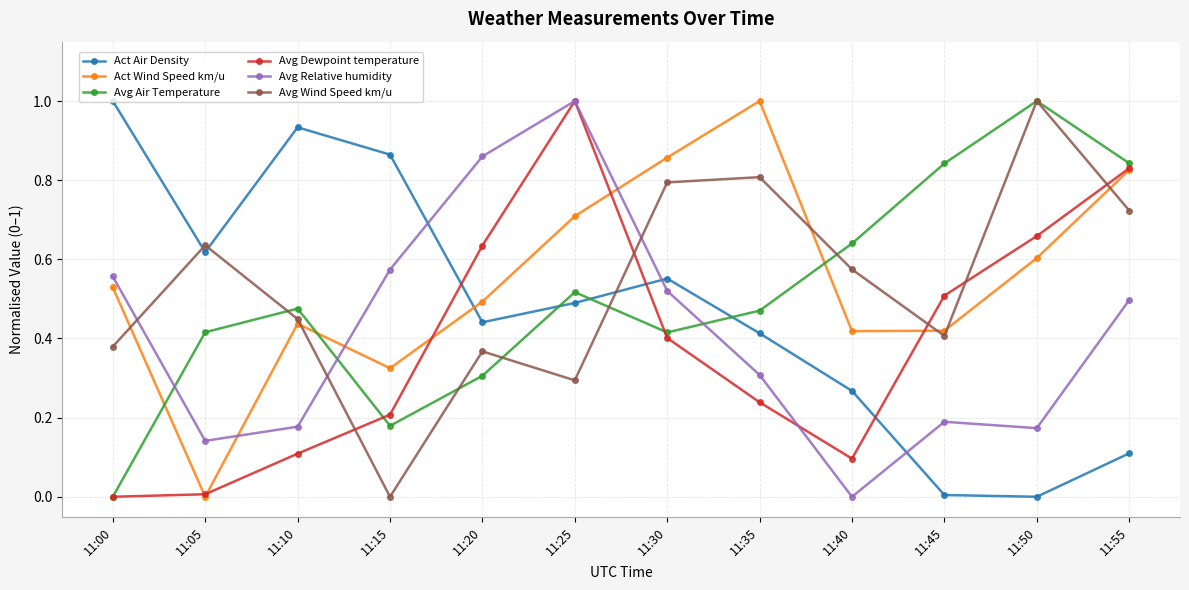

Rank the categories by Avg Wind Speed km/u value from lowest to highest.

11:15, 11:25, 11:20, 11:00, 11:45, 11:10, 11:40, 11:05, 11:55, 11:30, 11:35, 11:50